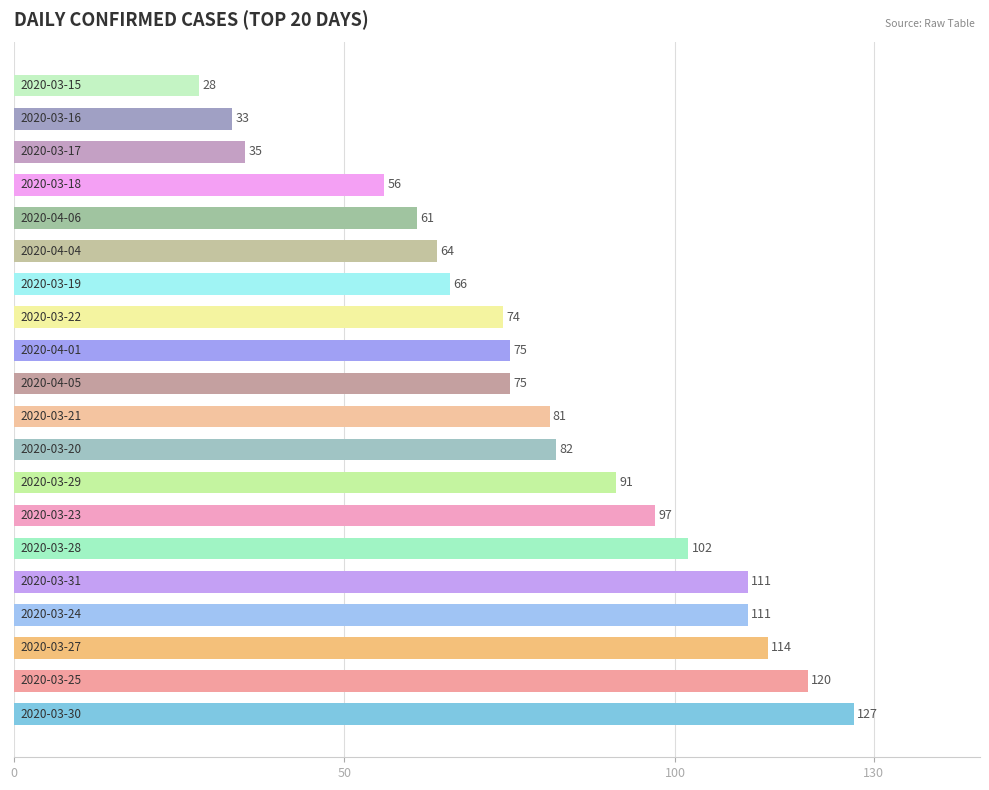

Count the number of data series in this chart.

1